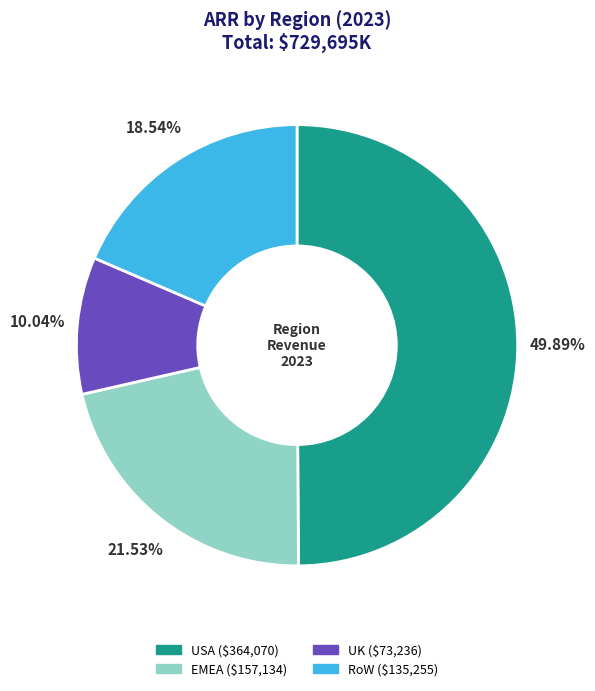

How many segments does this pie chart have?

4